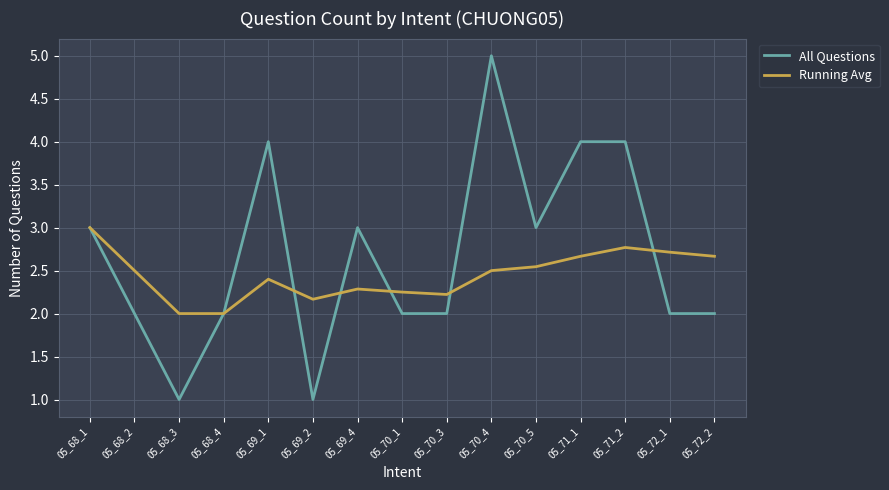

At which label does All Questions first exceed 2?

05_68_1